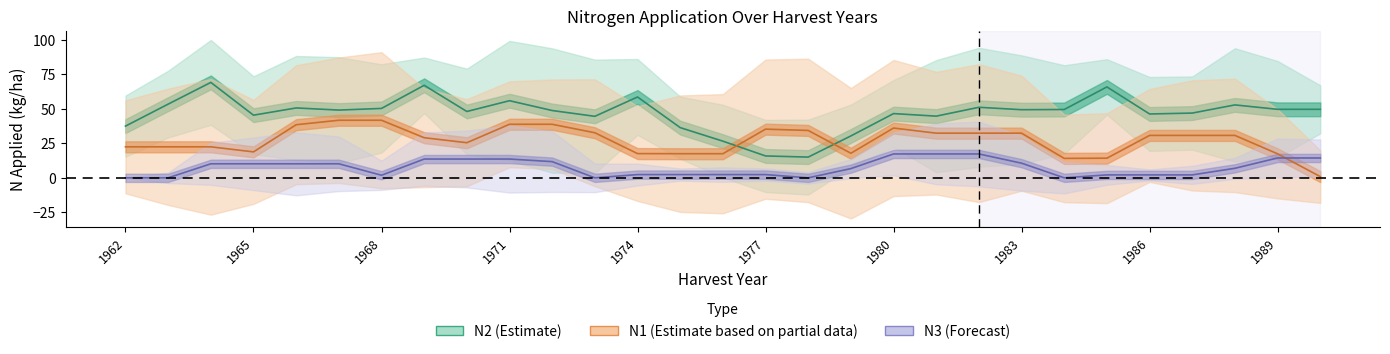

What is the average value of the N3 series?

8.3